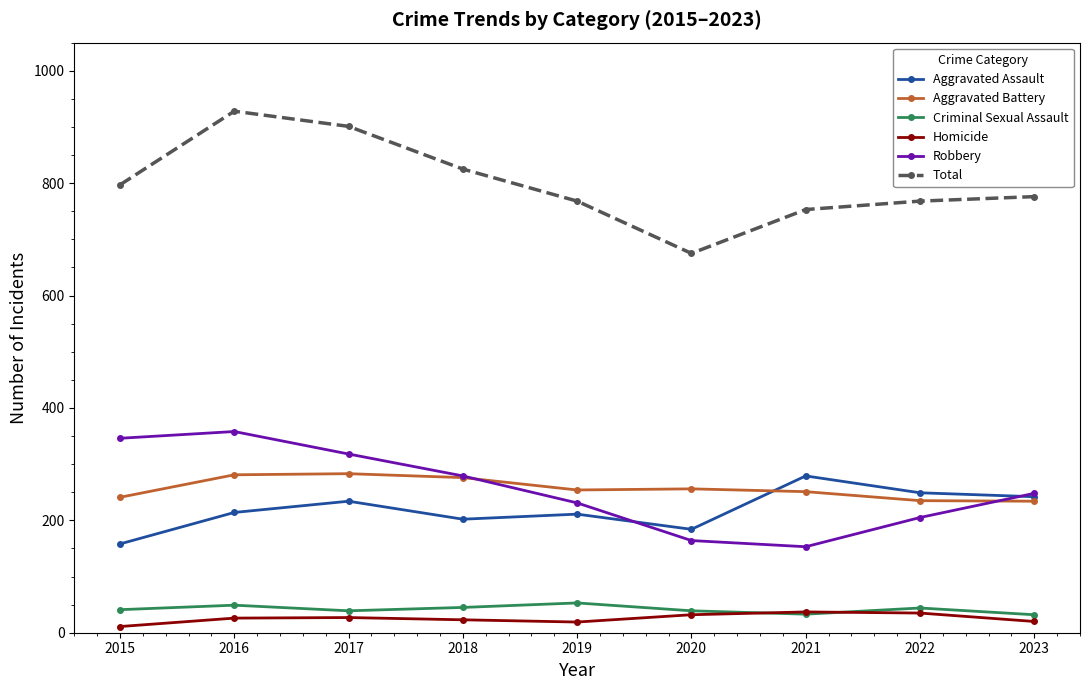

True or false: Robbery has a value of 318 at 2017.

True